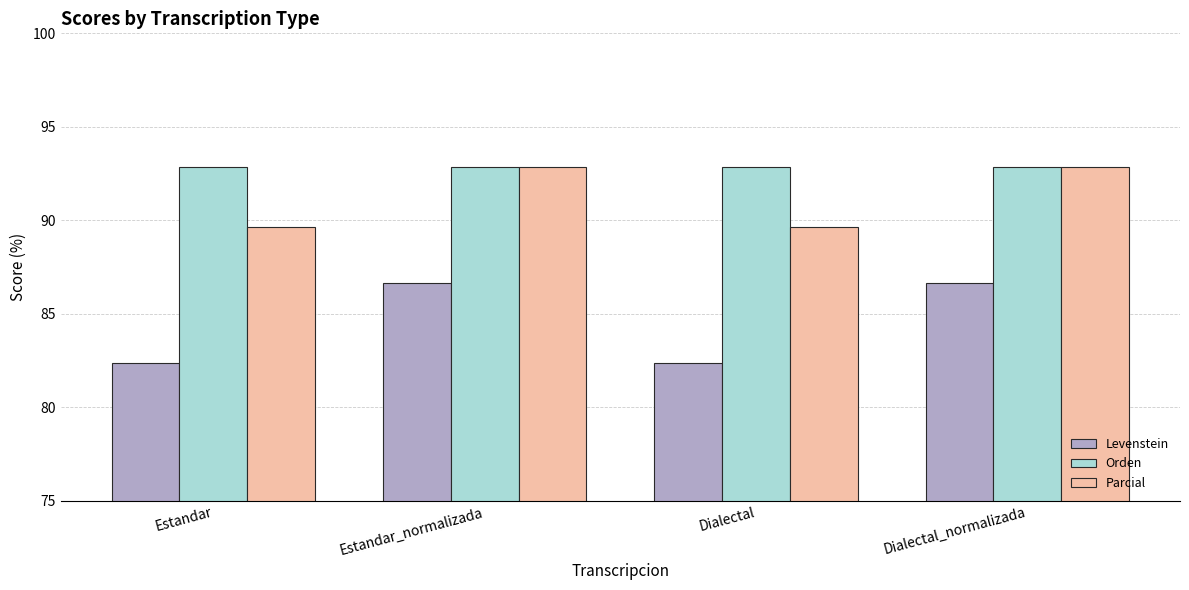

Count the Parcial values in the range 89 to 92.

2